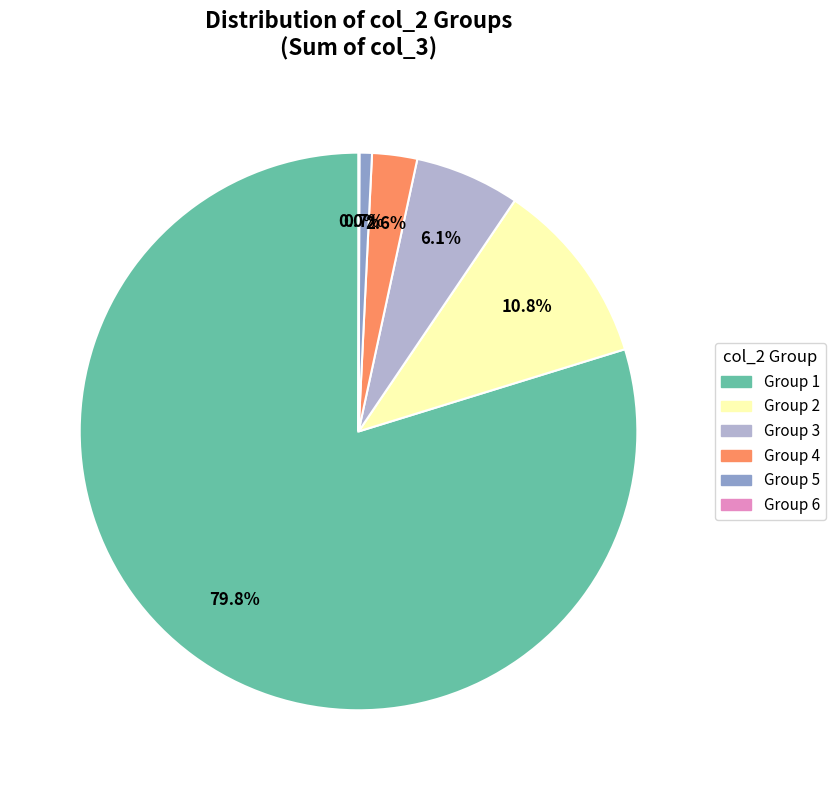

Is there a majority slice in this chart?

Yes